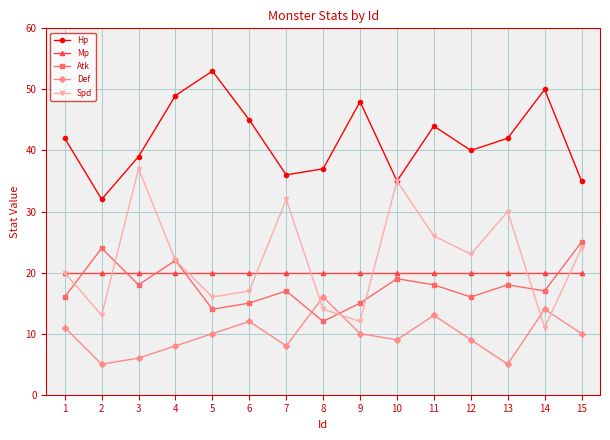

What is the sum of all Mp values?

300